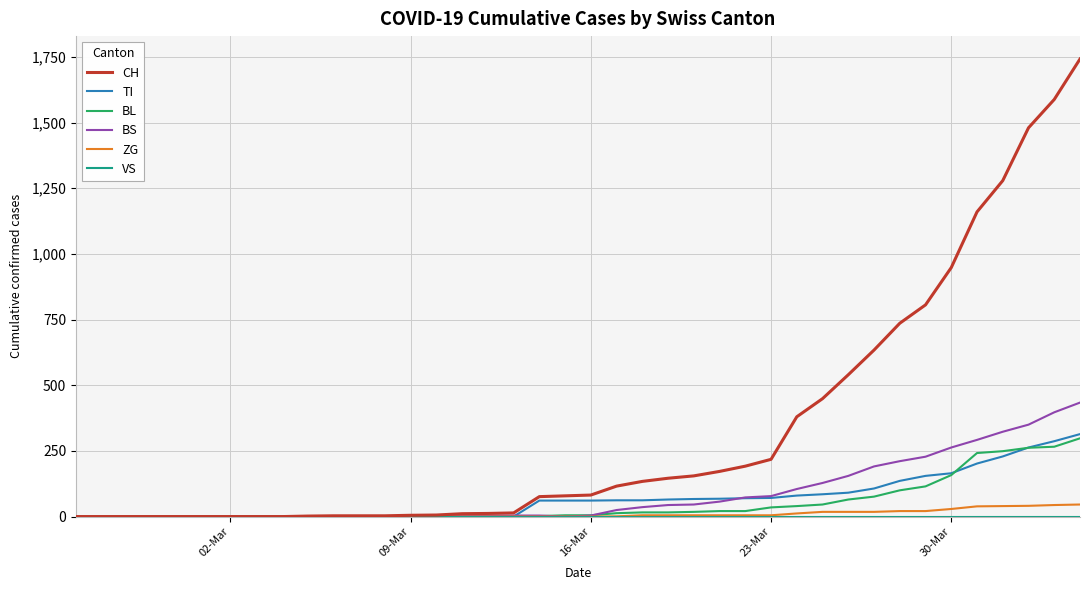

Which series has the largest total across all categories?

CH